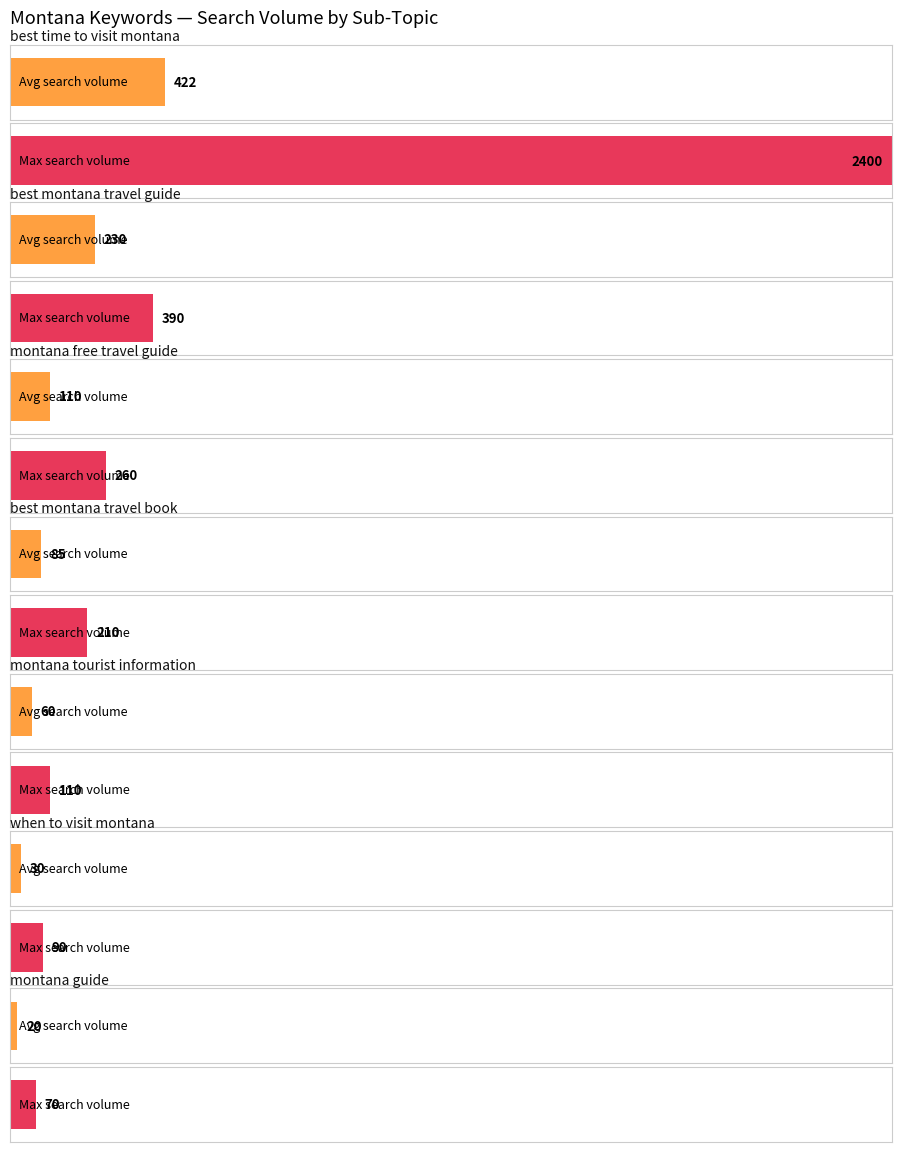

What is the greatest value displayed?

2400.0